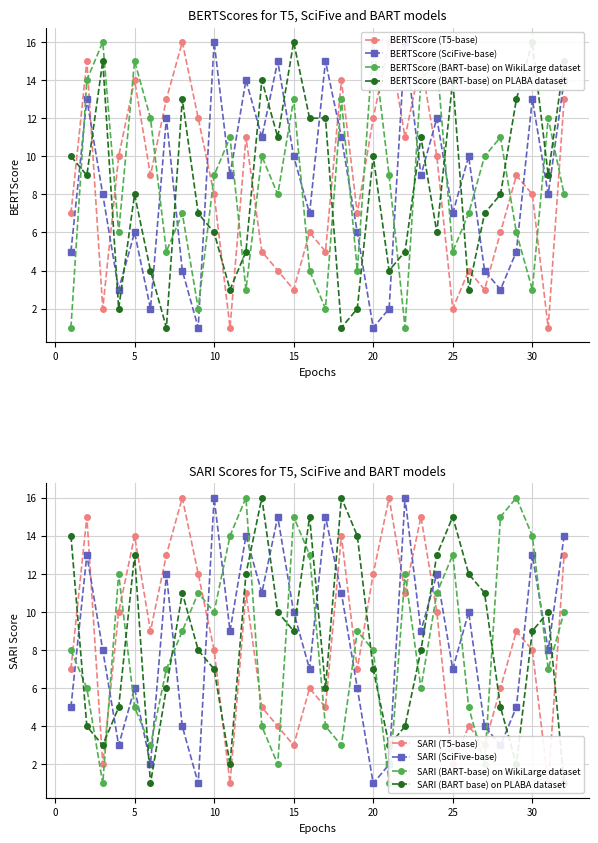

Which category has the lowest value across all series?

7